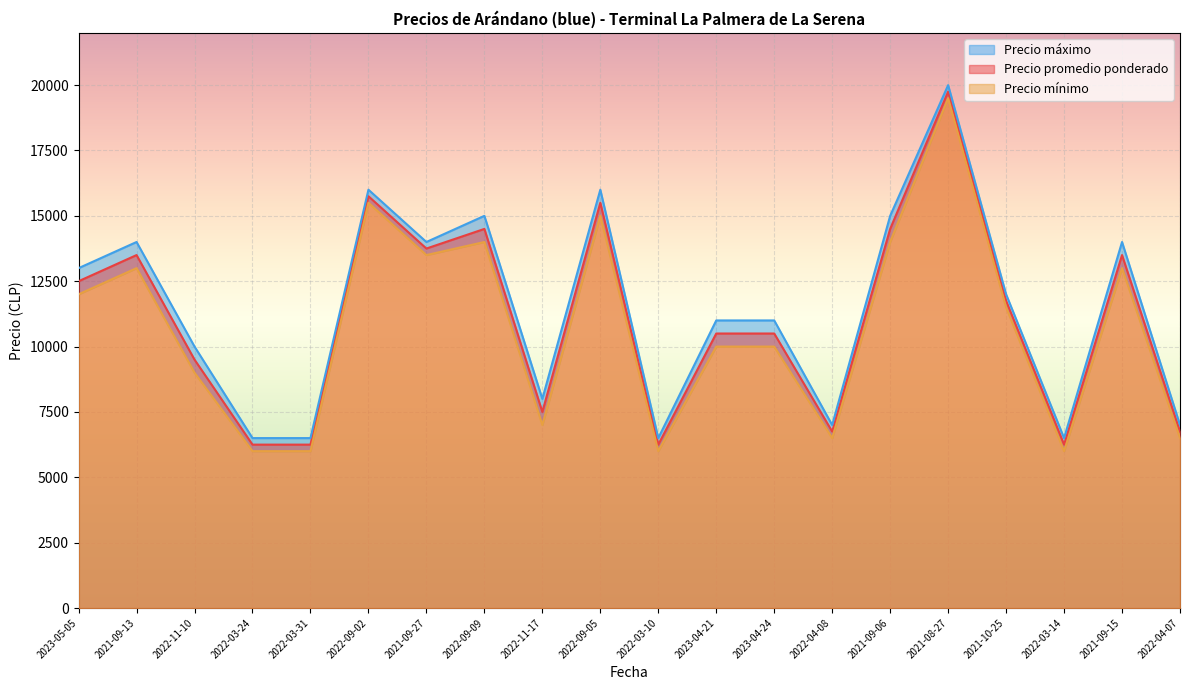

Which series has the widest spread of values?

Precio promedio ponderado